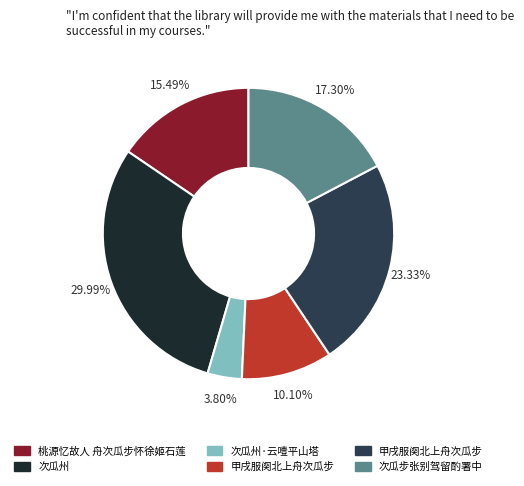

Is there any slice that represents more than half of the pie?

No